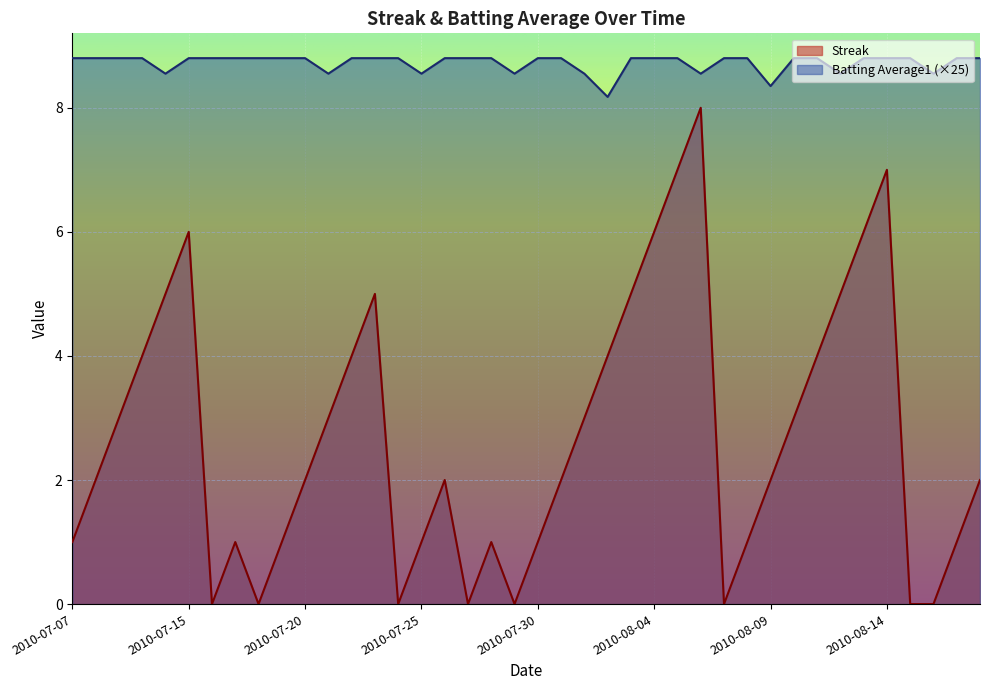

At which label is Streak closest to 4?

2010-07-10